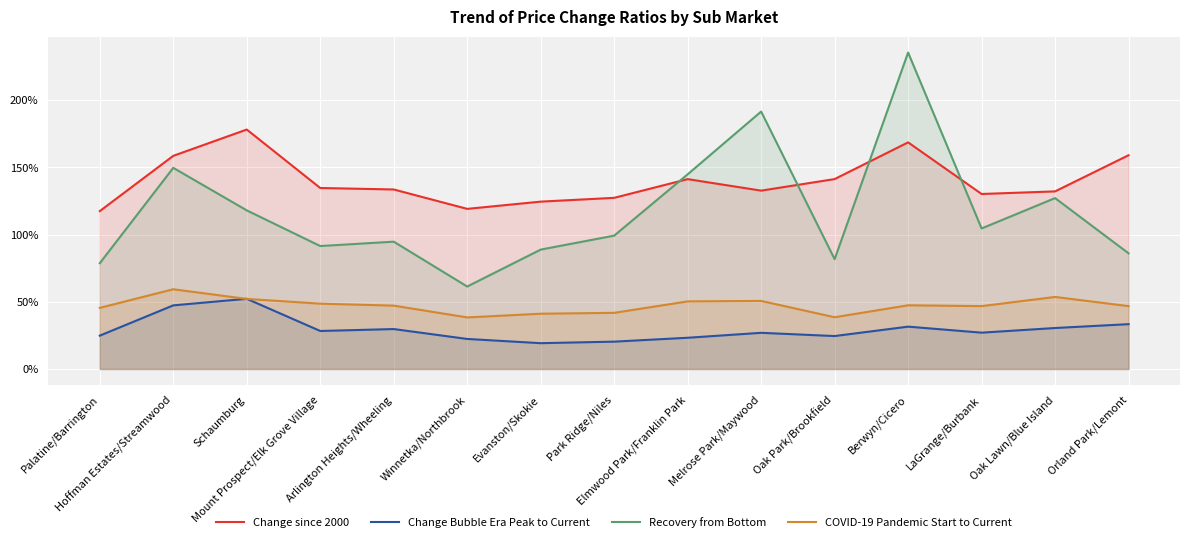

What is the label of the 10th point from the left?

Melrose Park/Maywood